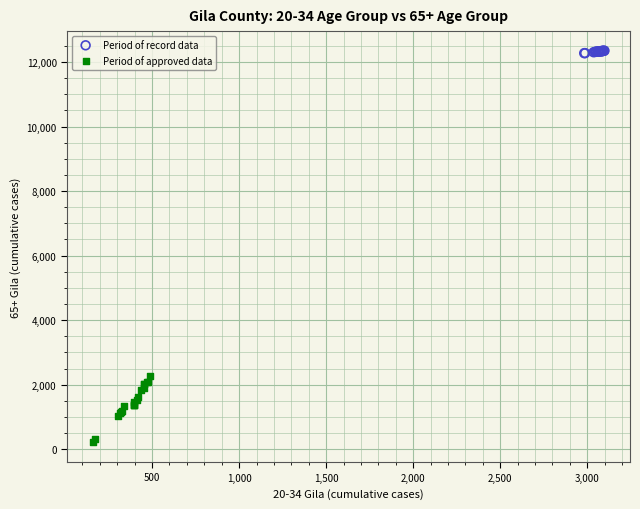

Which series has the largest Y range (max minus min)?

Period of approved data